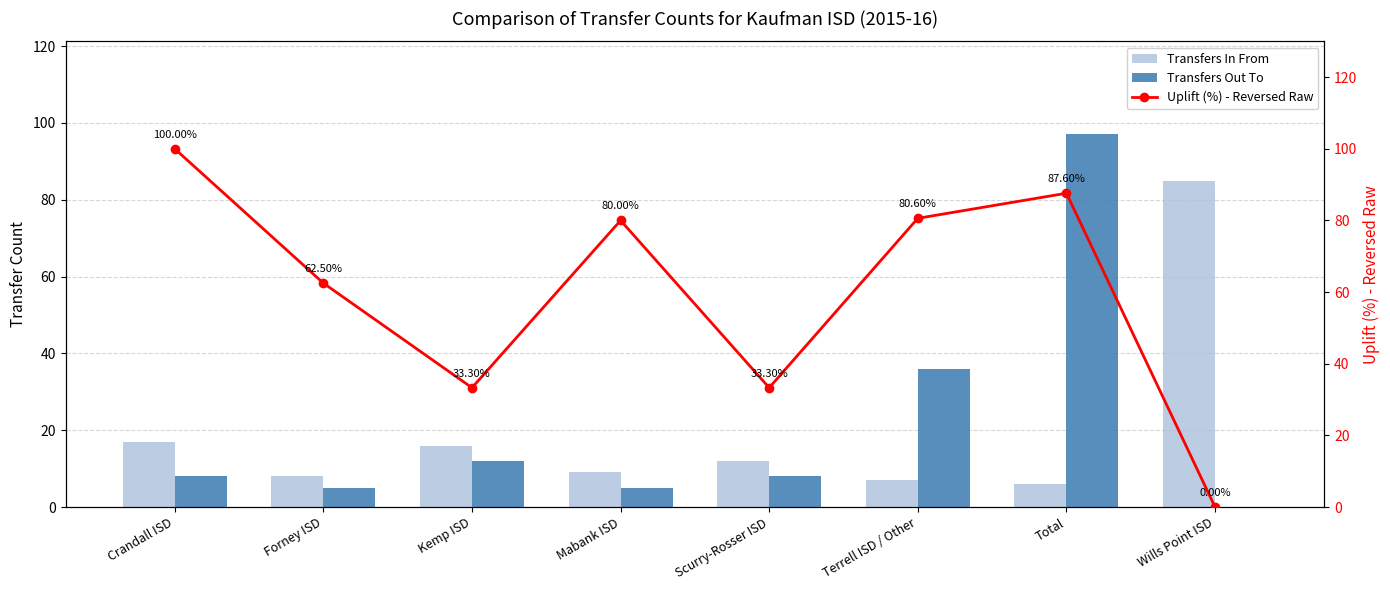

Between Forney ISD and Scurry-Rosser ISD, which is larger?

Scurry-Rosser ISD